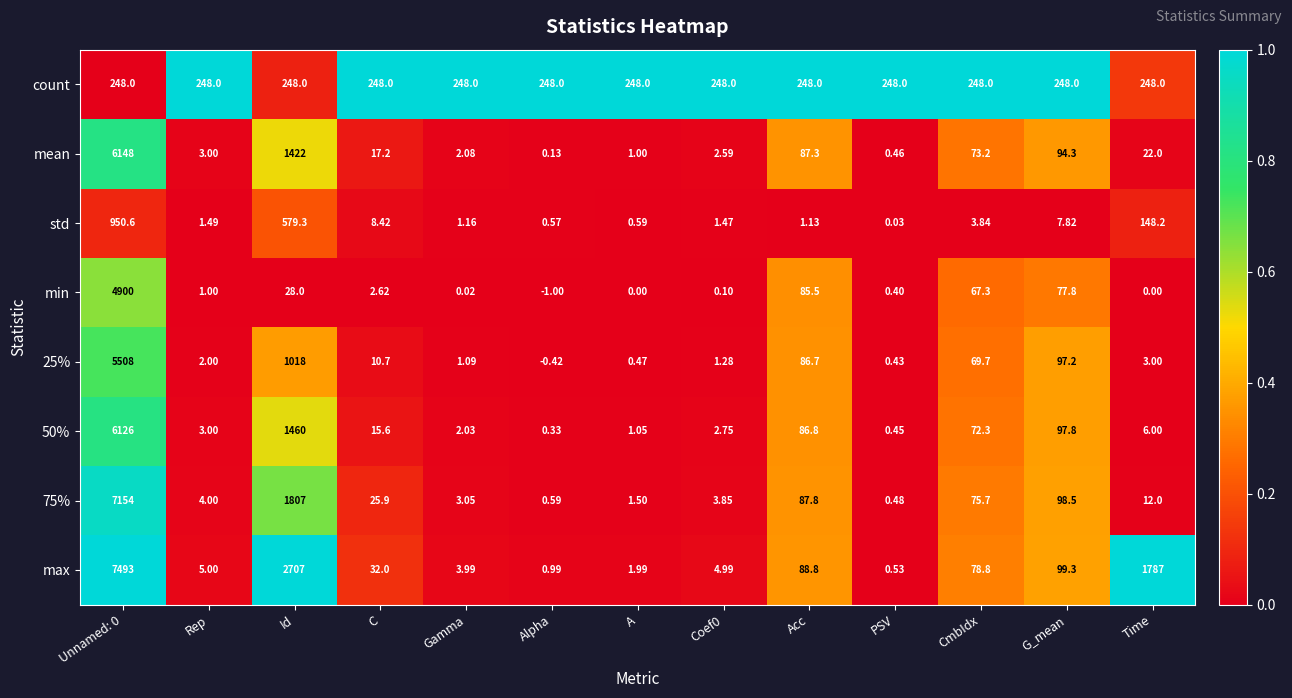

Which series has the widest spread of values?

max